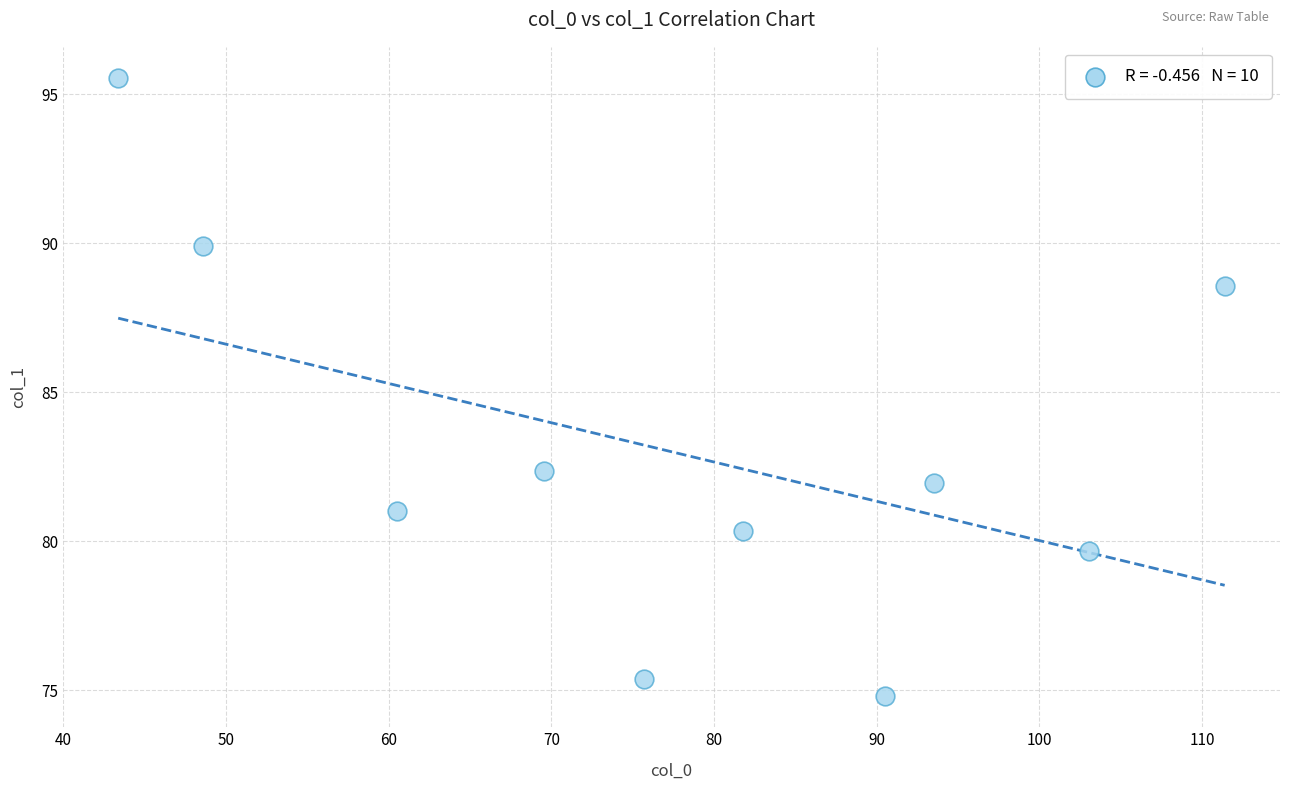

What Y value in the scatter plot is closest to 85?

82.3